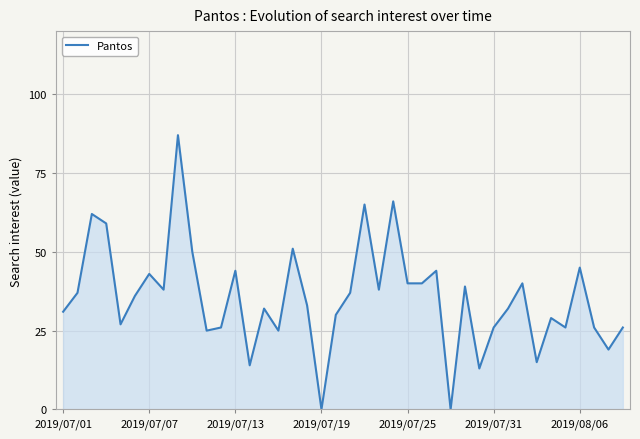

What is the difference between the maximum and minimum values?

87